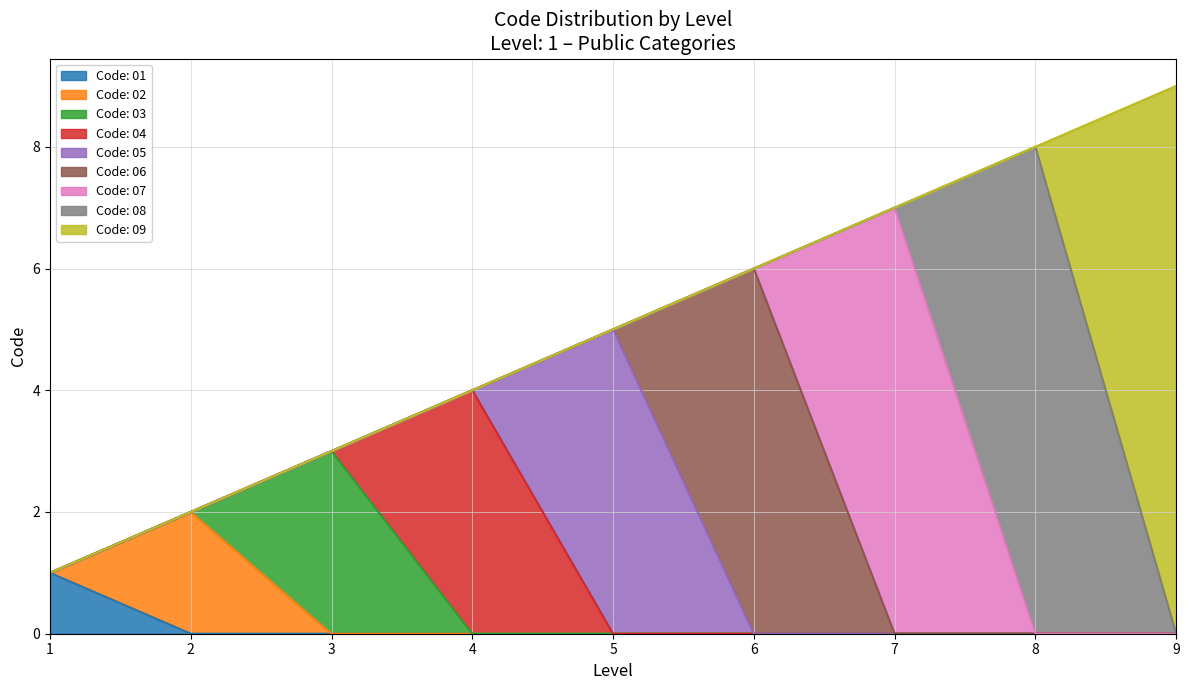

Between 1 and 8, which is larger?

8